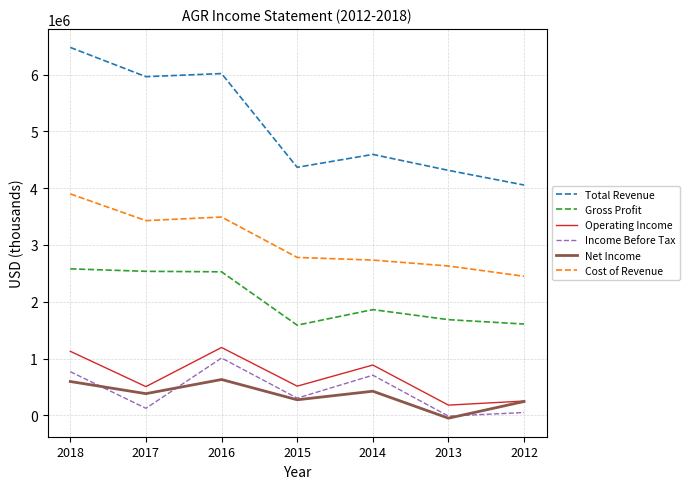

What is the difference between the maximum and minimum values in the Gross Profit series?

992000